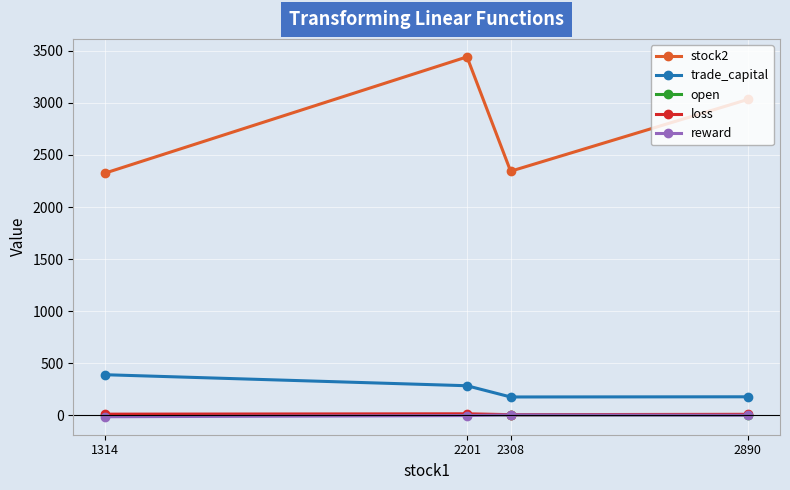

True or false: reward has a value of 2.1 at 2308.

True